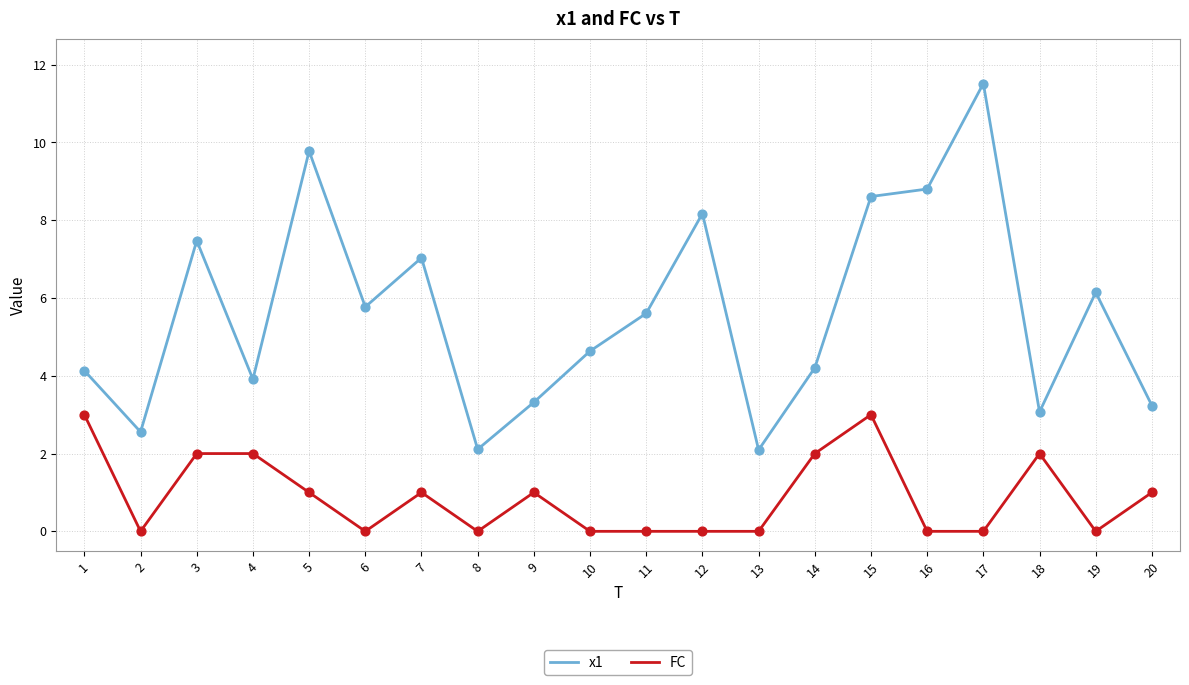

Which series has the largest total across all categories?

x1